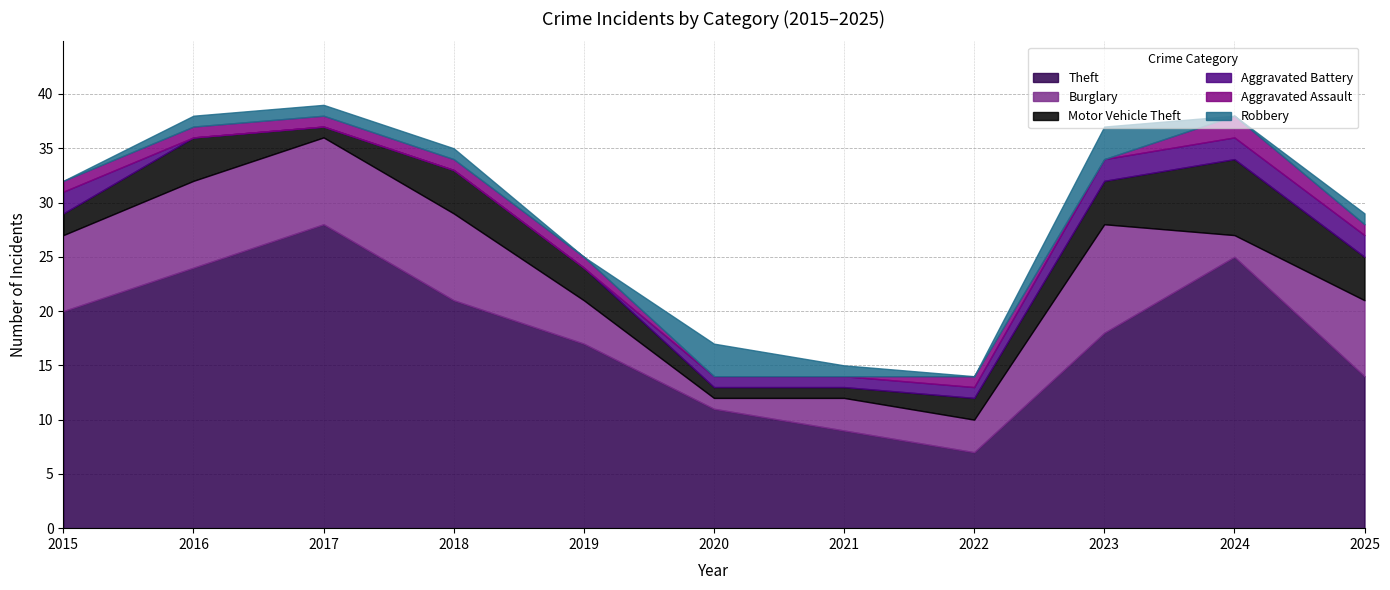

What is the difference between the maximum and minimum values in the Theft series?

21